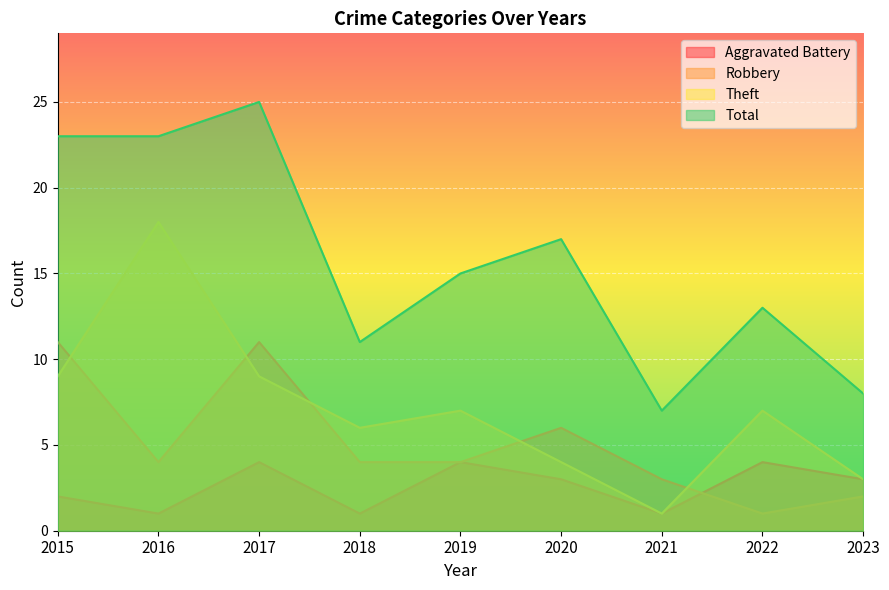

What is the spread (max minus min) of values at 2020?

14